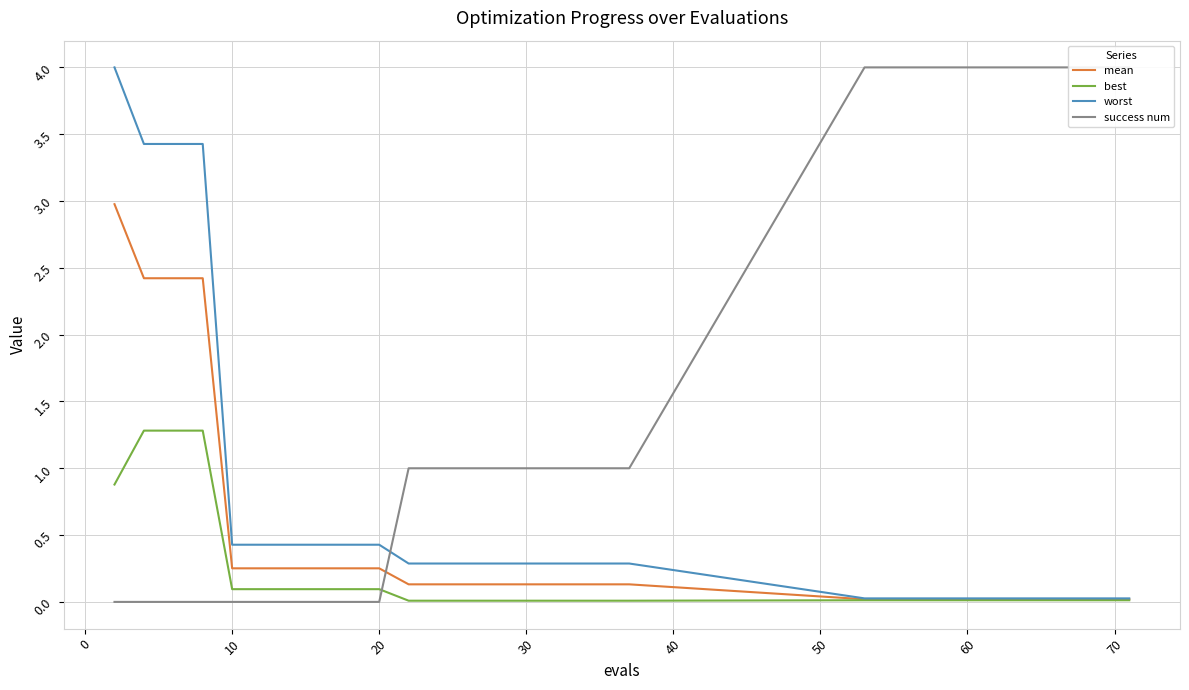

Reading left to right, what are all the values shown in this chart?

mean: 3.0	2.4	2.4	2.4	0.3	0.3	0.3	0.3	0.3	0.3	0.1	0.1	0.1	0.1	0.1	0.1	0.1	0.1	0.1	0.0	0.0	0.0	0.0	0.0	0.0	0.0	0.0	0.0	0.0	0.0
best: 0.9	1.3	1.3	1.3	0.1	0.1	0.1	0.1	0.1	0.1	0.0	0.0	0.0	0.0	0.0	0.0	0.0	0.0	0.0	0.0	0.0	0.0	0.0	0.0	0.0	0.0	0.0	0.0	0.0	0.0
worst: 4.0	3.4	3.4	3.4	0.4	0.4	0.4	0.4	0.4	0.4	0.3	0.3	0.3	0.3	0.3	0.3	0.3	0.3	0.3	0.0	0.0	0.0	0.0	0.0	0.0	0.0	0.0	0.0	0.0	0.0
success num: 0.0	0.0	0.0	0.0	0.0	0.0	0.0	0.0	0.0	0.0	1.0	1.0	1.0	1.0	1.0	1.0	1.0	1.0	1.0	4.0	4.0	4.0	4.0	4.0	4.0	4.0	4.0	4.0	4.0	4.0